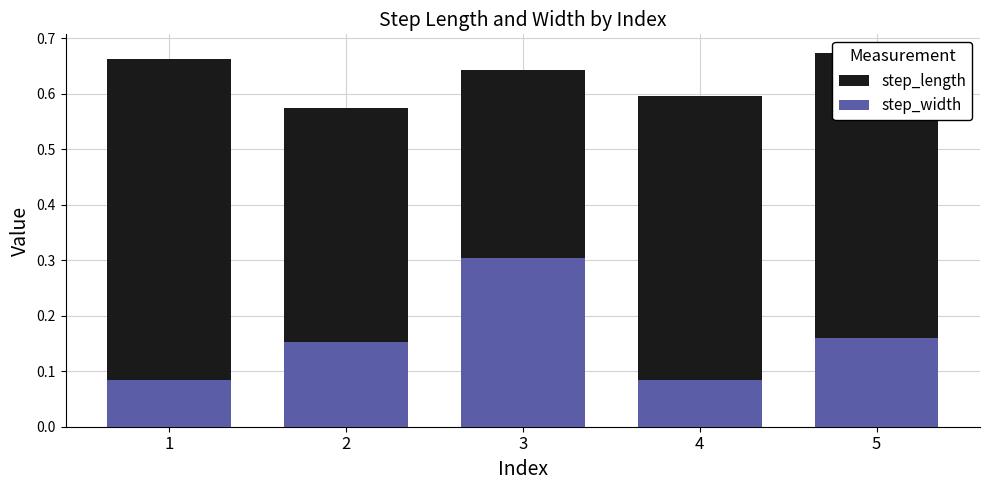

Reading right to left, what are all the values shown in this chart?

step_length: 5=0.7	4=0.6	3=0.6	2=0.6	1=0.7
step_width: 5=0.2	4=0.1	3=0.3	2=0.2	1=0.1